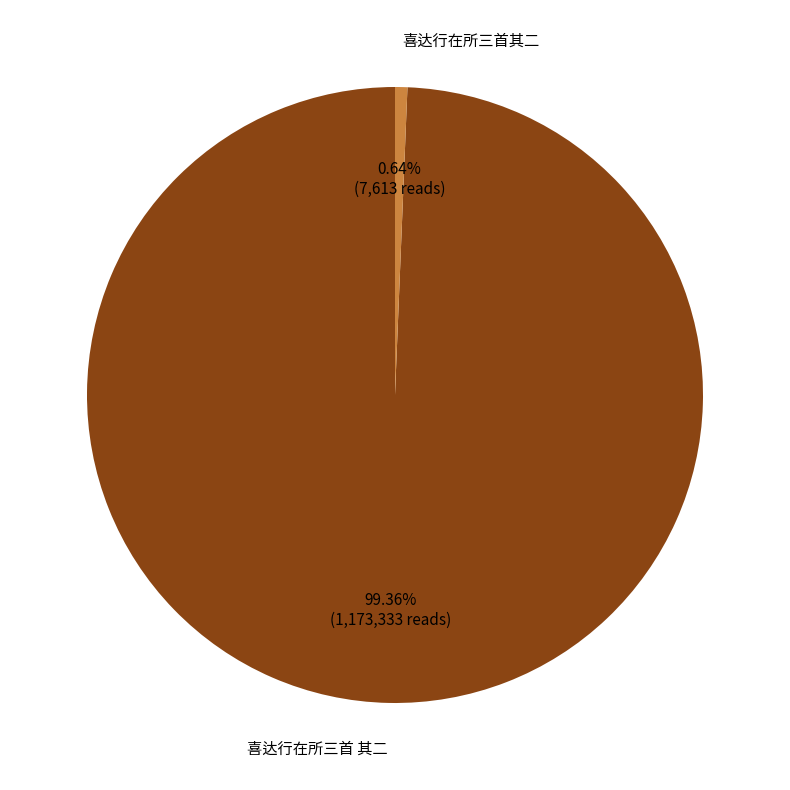

To the nearest percent, what percentage of the pie is 喜达行在所三首其二?

1%